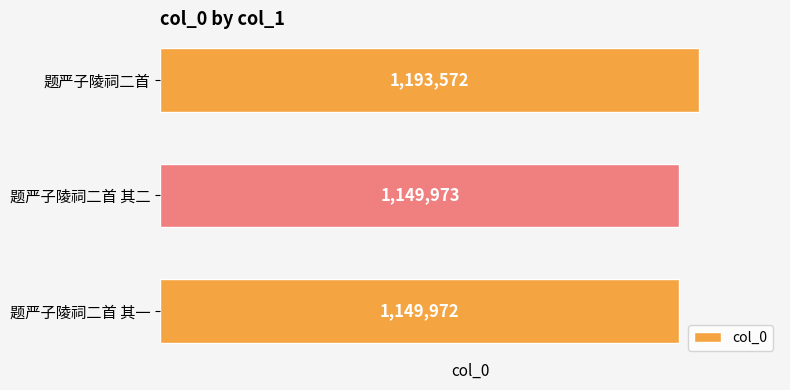

Rank the categories by value from lowest to highest.

题严子陵祠二首 其一, 题严子陵祠二首 其二, 题严子陵祠二首